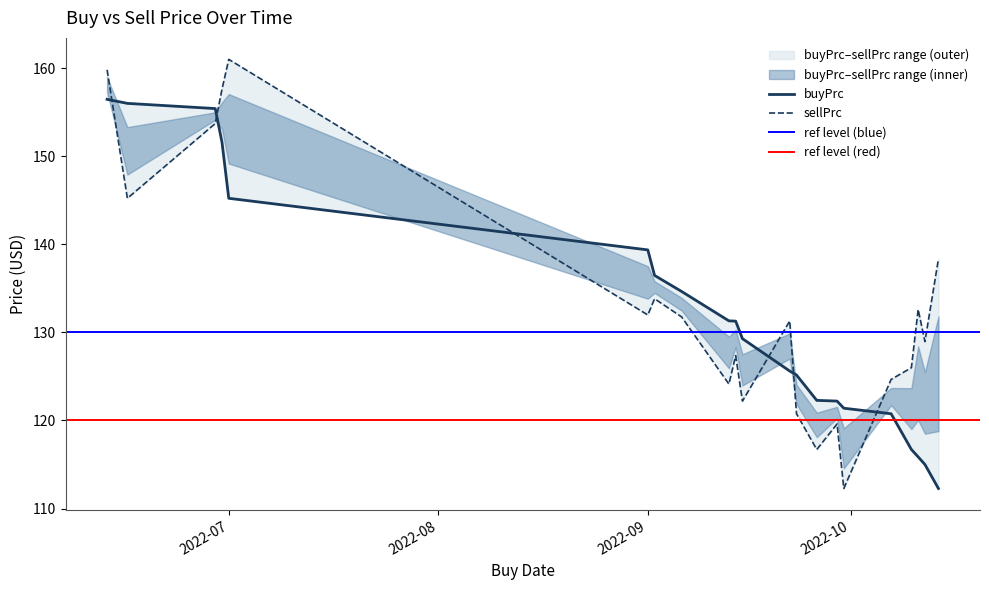

What is the average value of the sellPrc series?

133.3